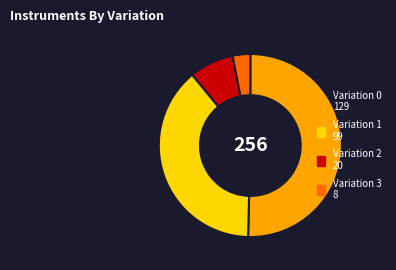

Is there a majority slice in this chart?

Yes